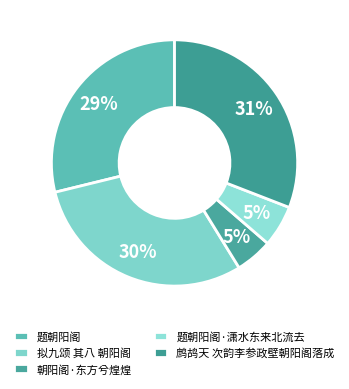

Count the number of slices in the pie.

5